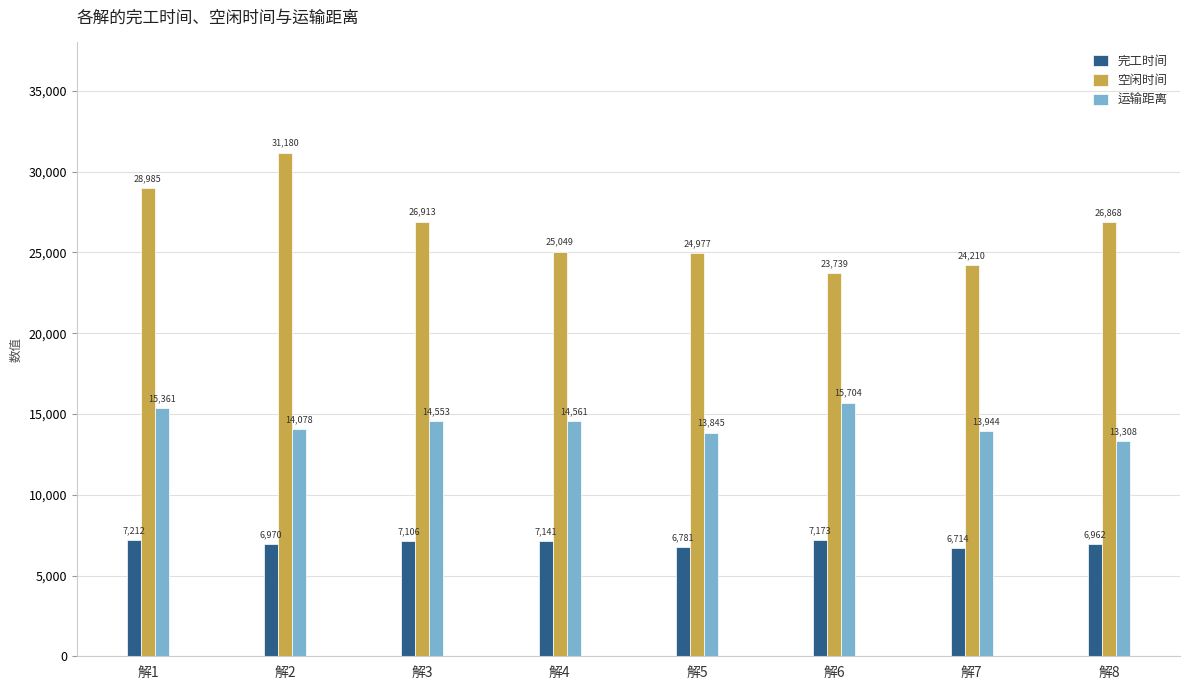

At 解8, list the series in order from smallest to largest.

完工时间, 运输距离, 空闲时间